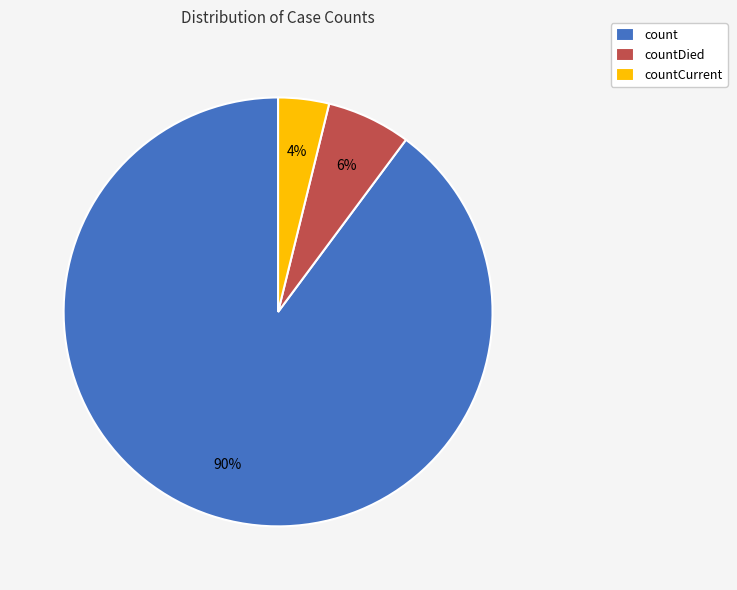

True or false: countDied accounts for 6% of the total.

True